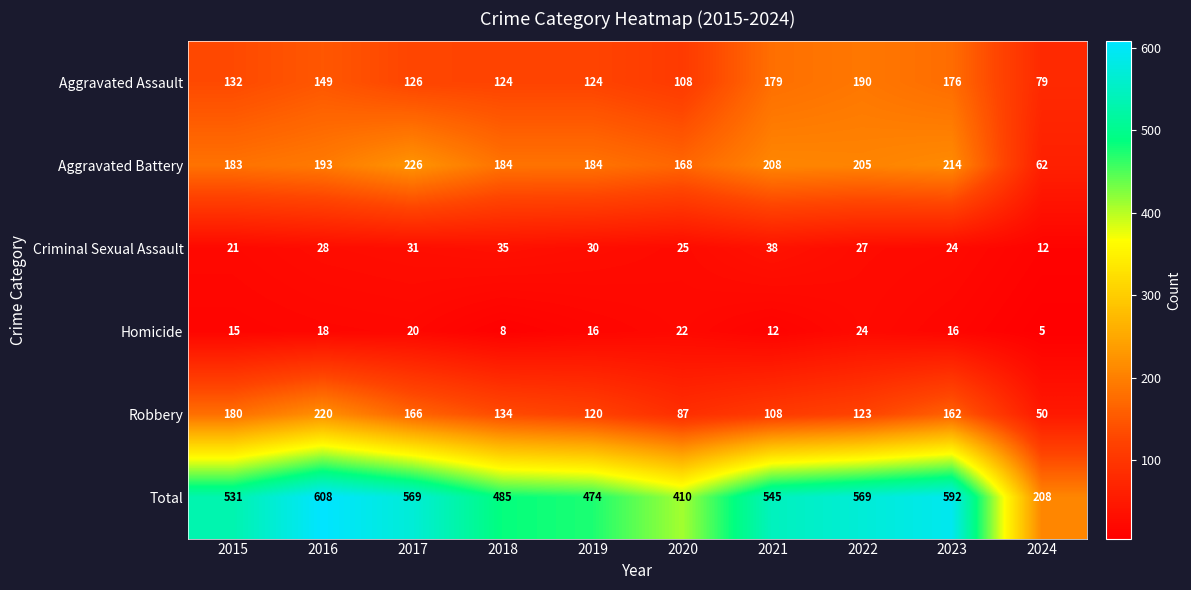

How many Homicide values are between 12 and 20?

6